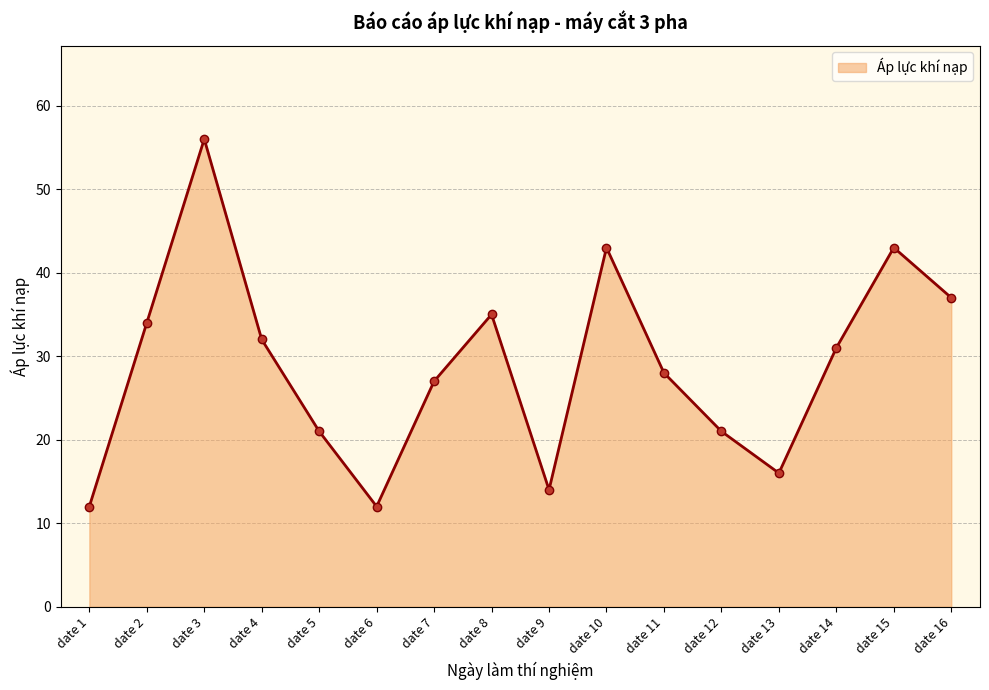

What is the value of the 5th point from the left?

21